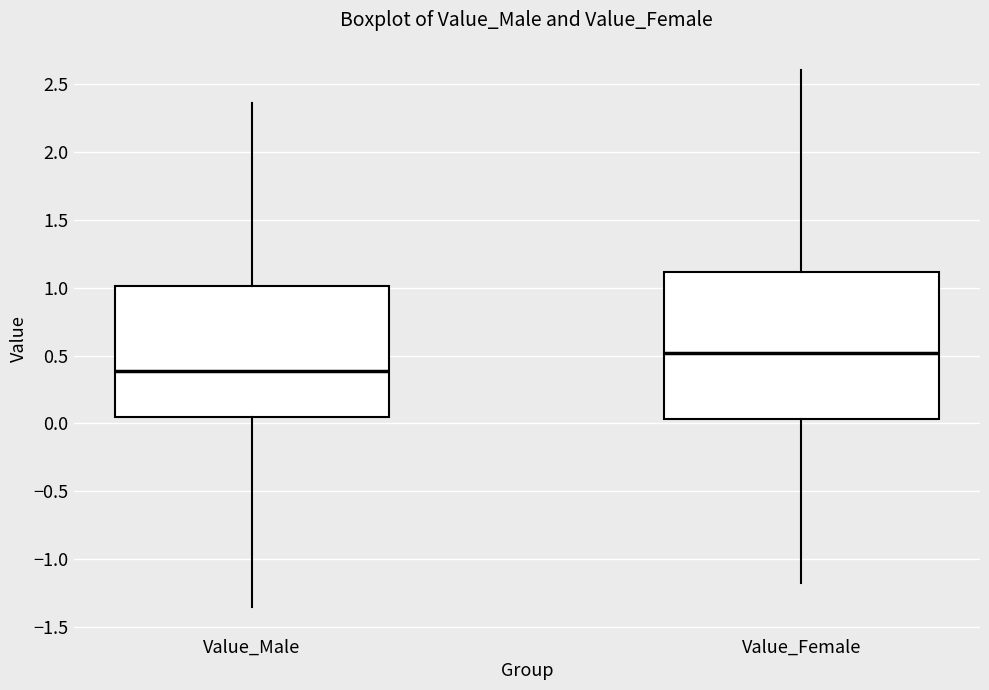

Reading left to right, read every box against the y-axis: the position of its median line, the range the box covers, and the ends of its whiskers. The values are not printed on the chart, so give them approximately, as read against the axis.

Value_Male: median 0.40, box 0.05 to 1.00, whiskers -1.35 to 2.35
Value_Female: median 0.50, box 0.05 to 1.10, whiskers -1.20 to 2.60